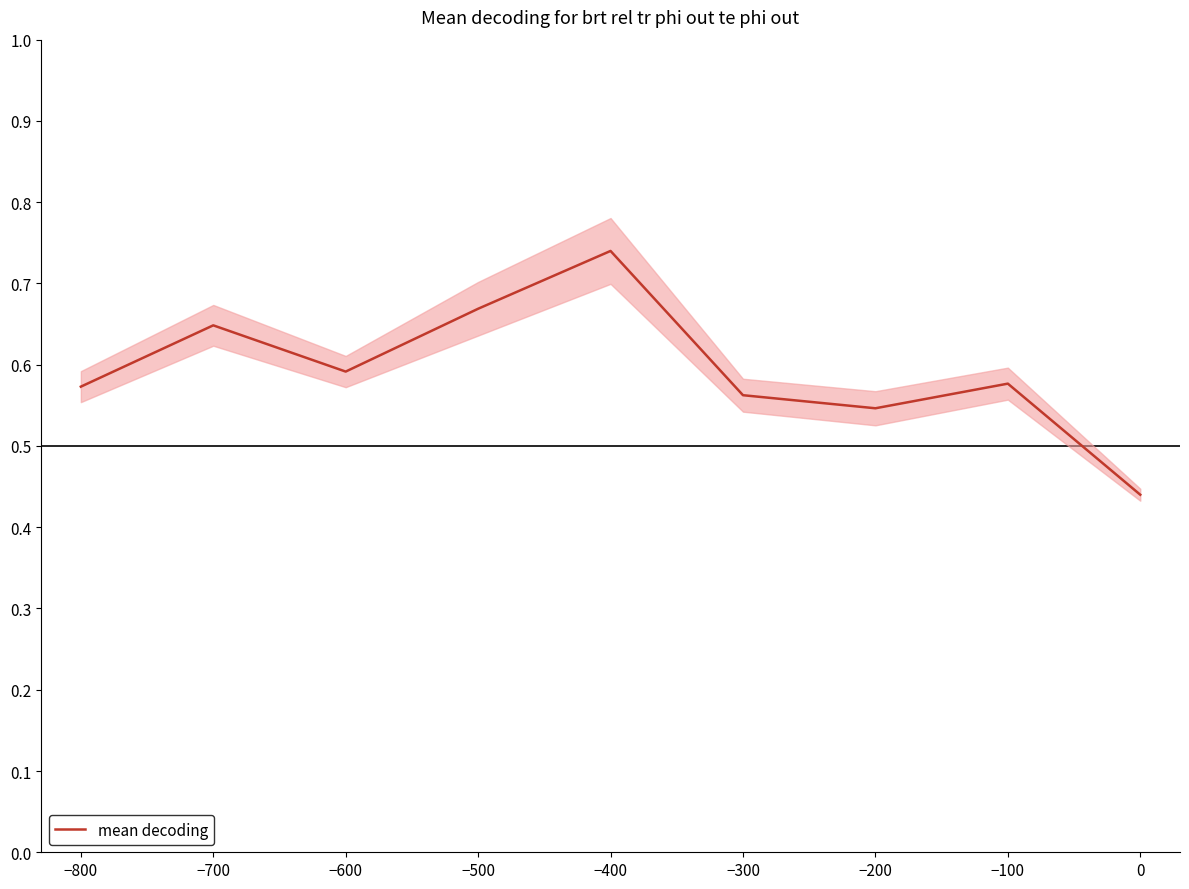

How many interior local valleys (lower than both neighbors) does the data have?

2